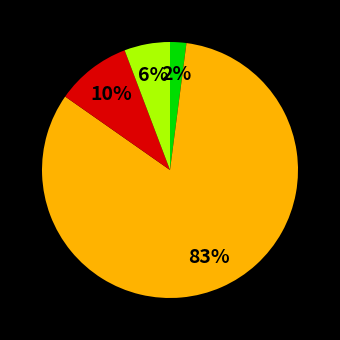

Count the number of slices in the pie.

4